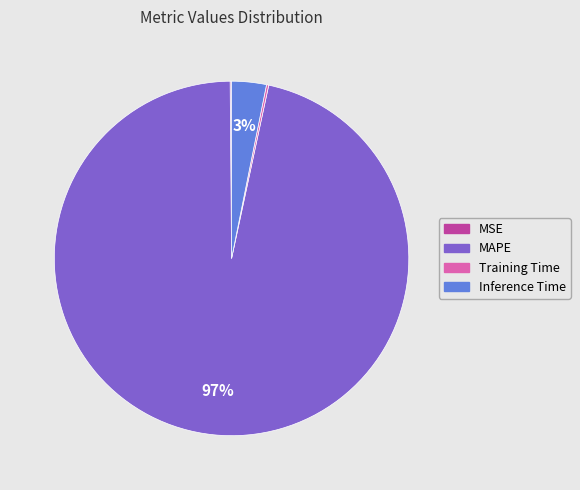

What percentage is the Inference Time slice, to the nearest percent?

3%